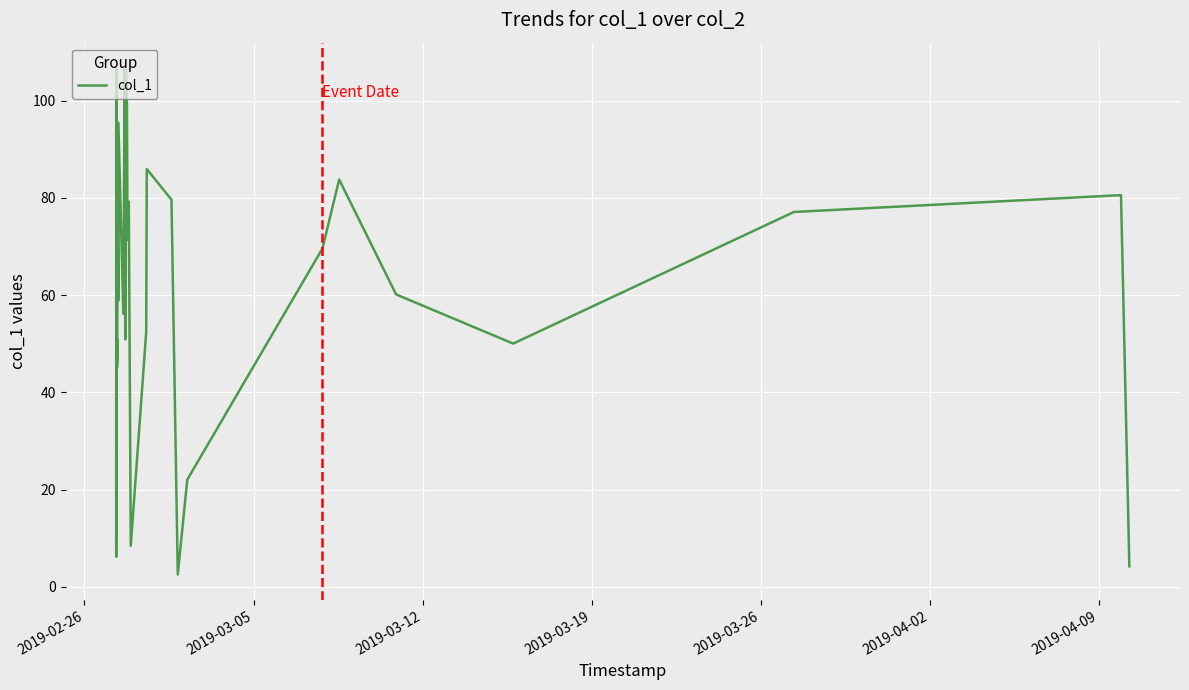

What is the difference between the maximum and minimum values?

104.2